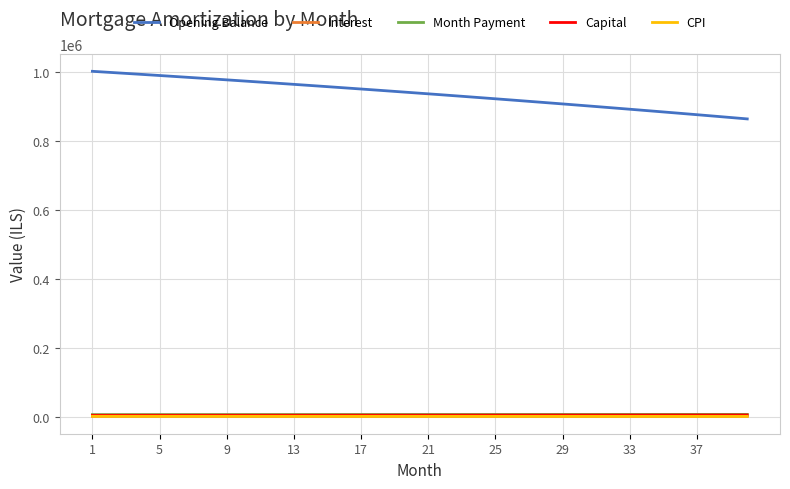

Which series has the widest spread of values?

Opening Balance